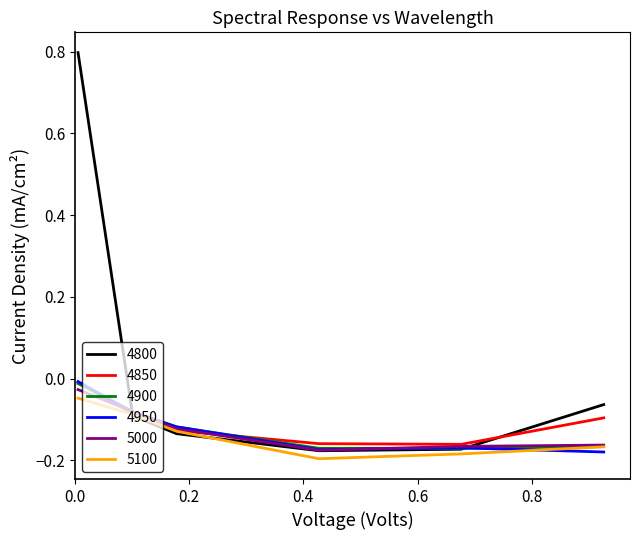

Which series has the widest spread of values?

4800